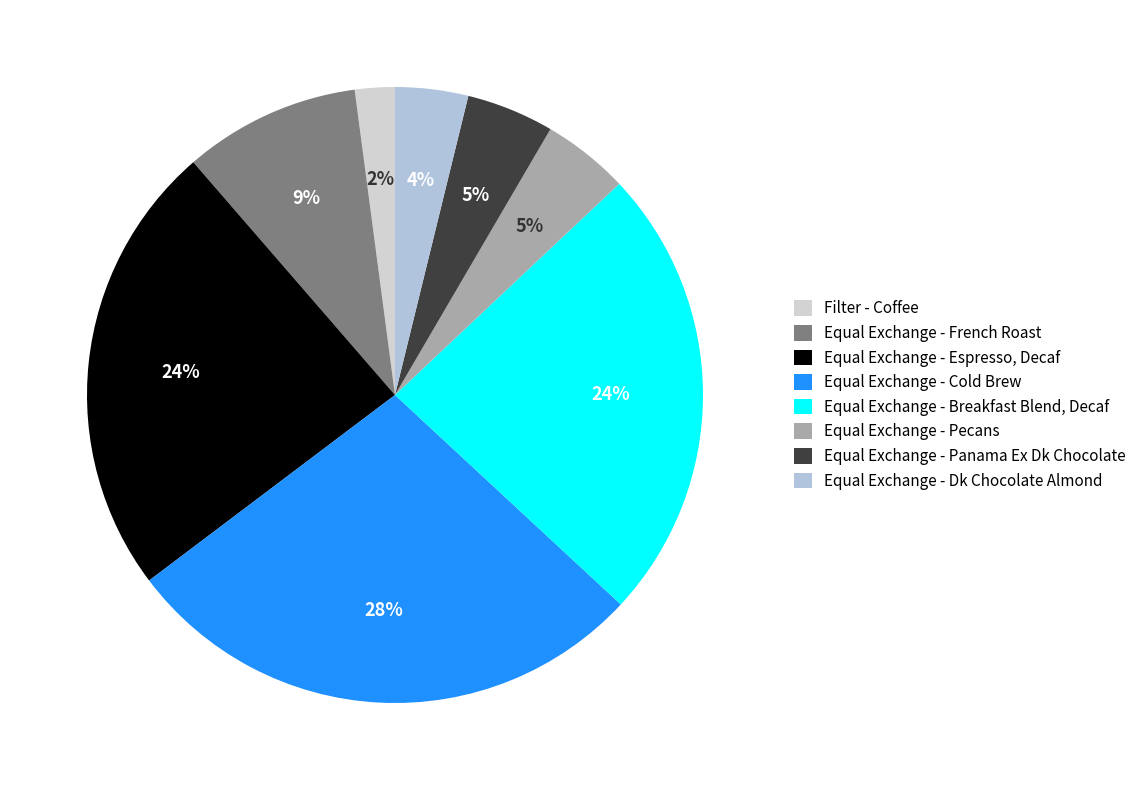

How many segments does this pie chart have?

8